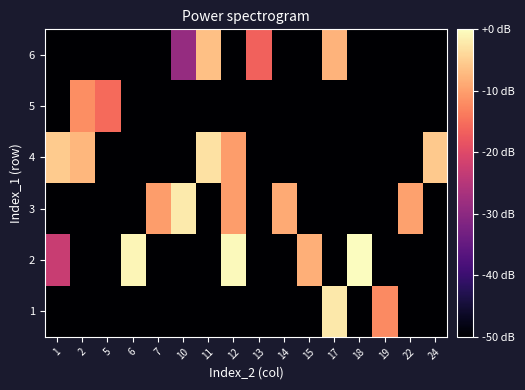

At which category is the sum across all series the highest?

12